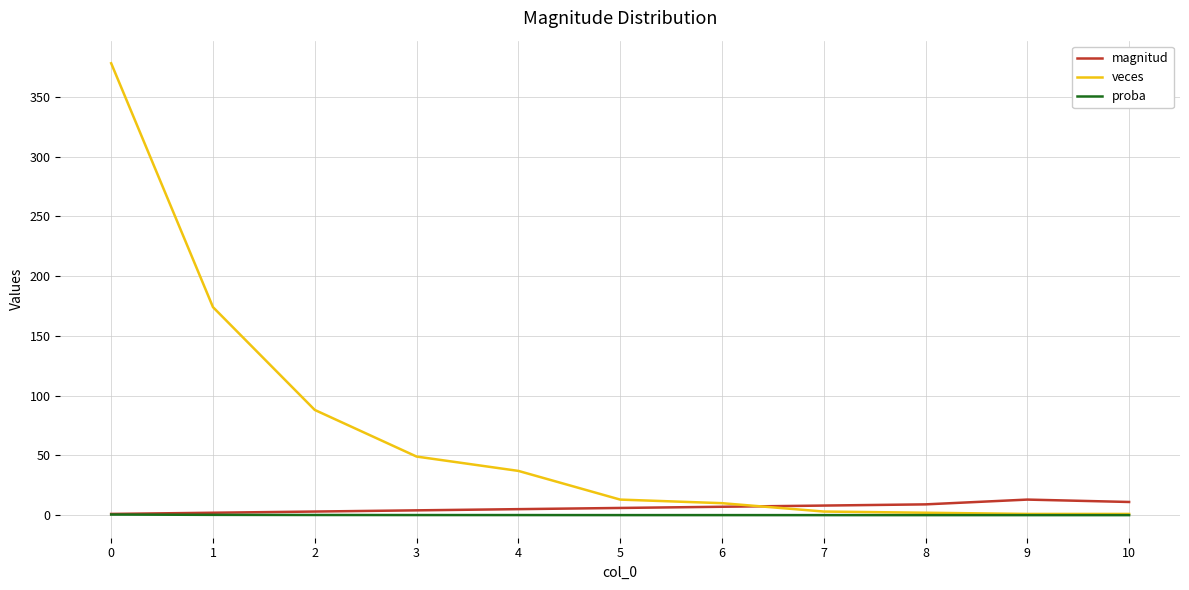

Which series changed the most between 1 and 4?

veces